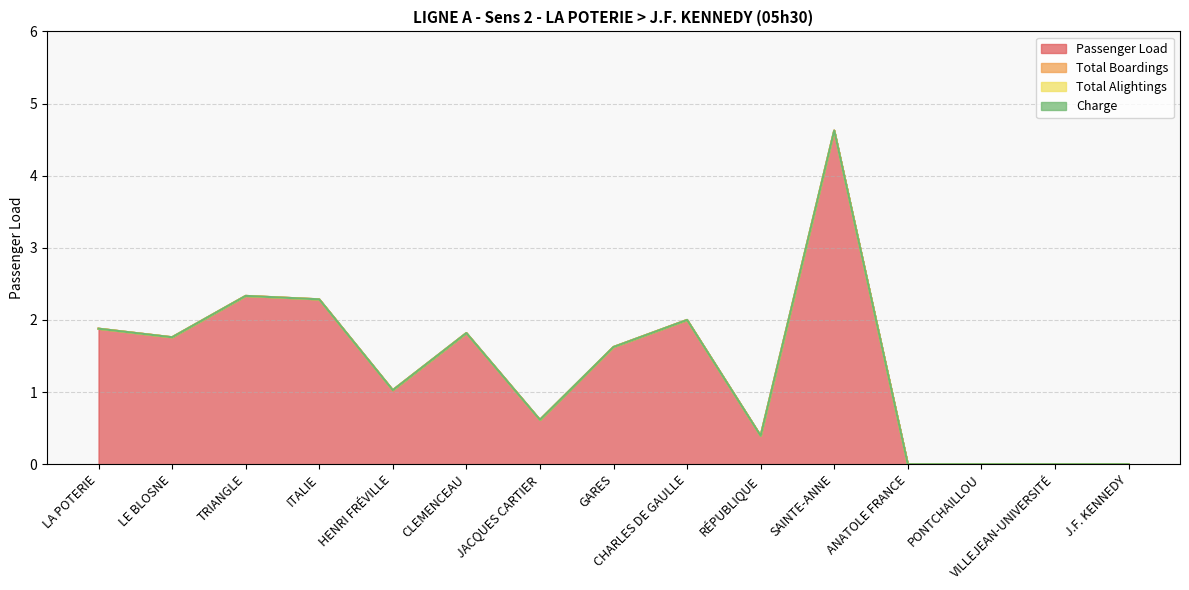

Which series has the largest total across all categories?

Passenger Load